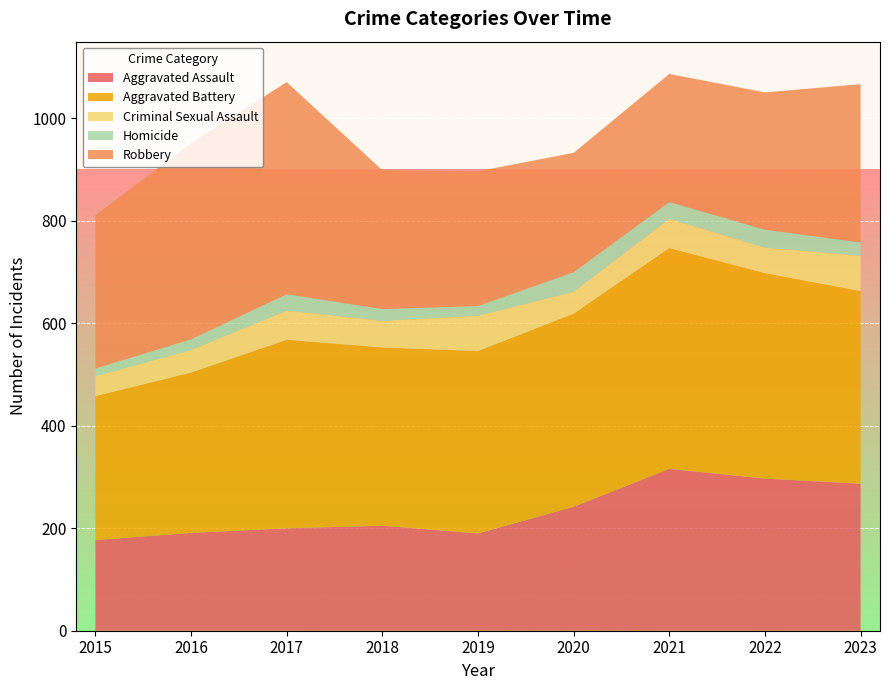

Reading left to right, what are all the values shown in this chart?

Aggravated Assault: 177	191	200	205	190	242	316	297	287
Aggravated Battery: 281	313	368	348	356	377	431	401	376
Criminal Sexual Assault: 39	44	57	52	69	43	57	50	69
Homicide: 15	21	32	23	19	38	33	35	26
Robbery: 299	383	414	271	263	233	250	268	309